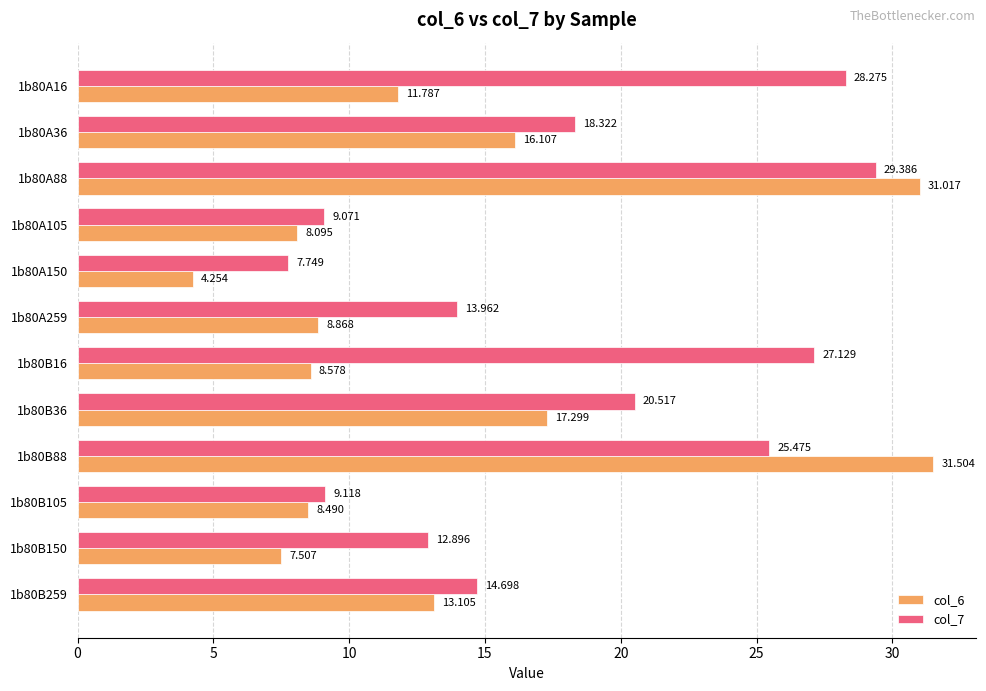

Is the value of col_7 at 1b80A88 greater than the value of col_6 at 1b80A150?

Yes